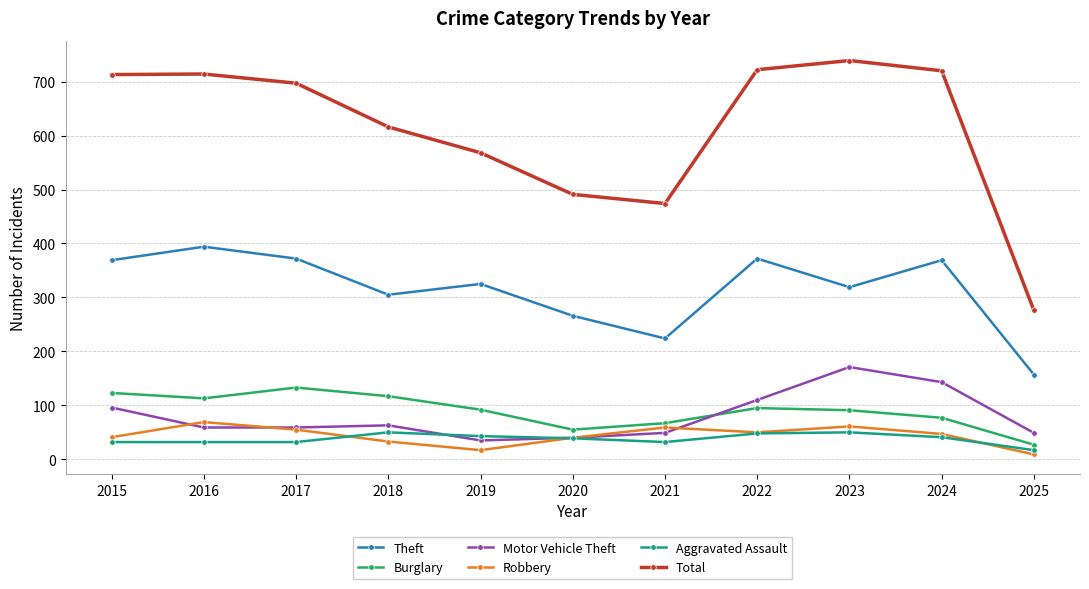

Is it true that Theft equals 112 at 2020?

False